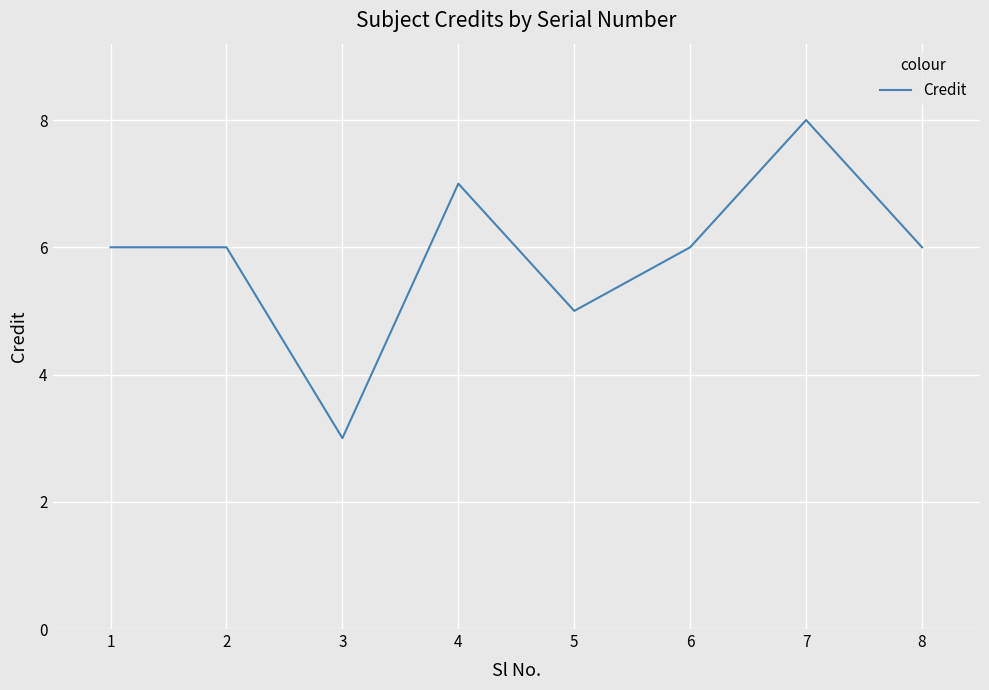

Between 5 and 1, which is larger?

1